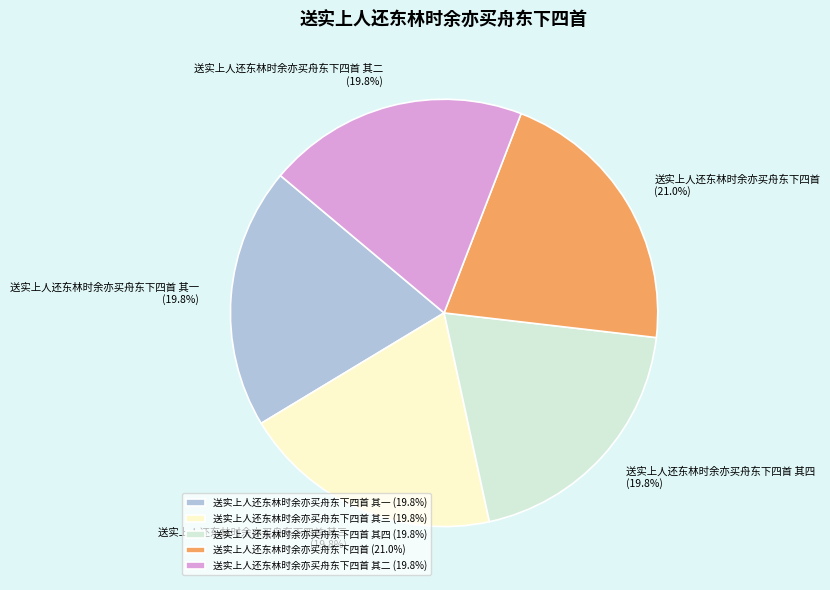

Does 送实上人还东林时余亦买舟东下四首 其三 account for over 50% of the chart?

No